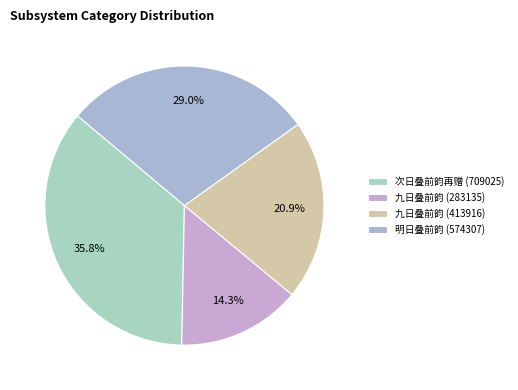

Is there any slice that represents more than half of the pie?

No